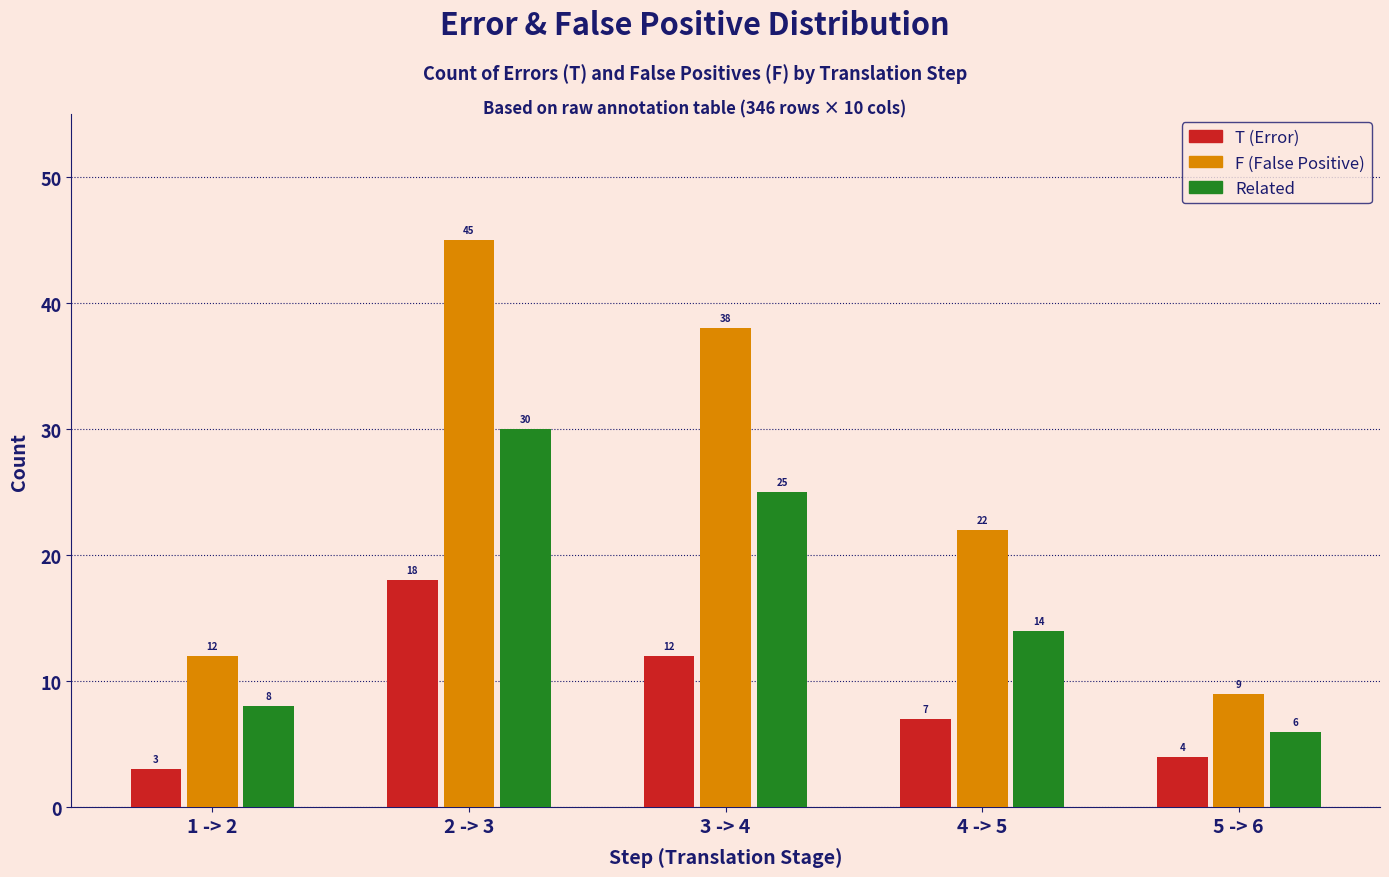

What is the difference between the highest and lowest values at 1 -> 2?

9